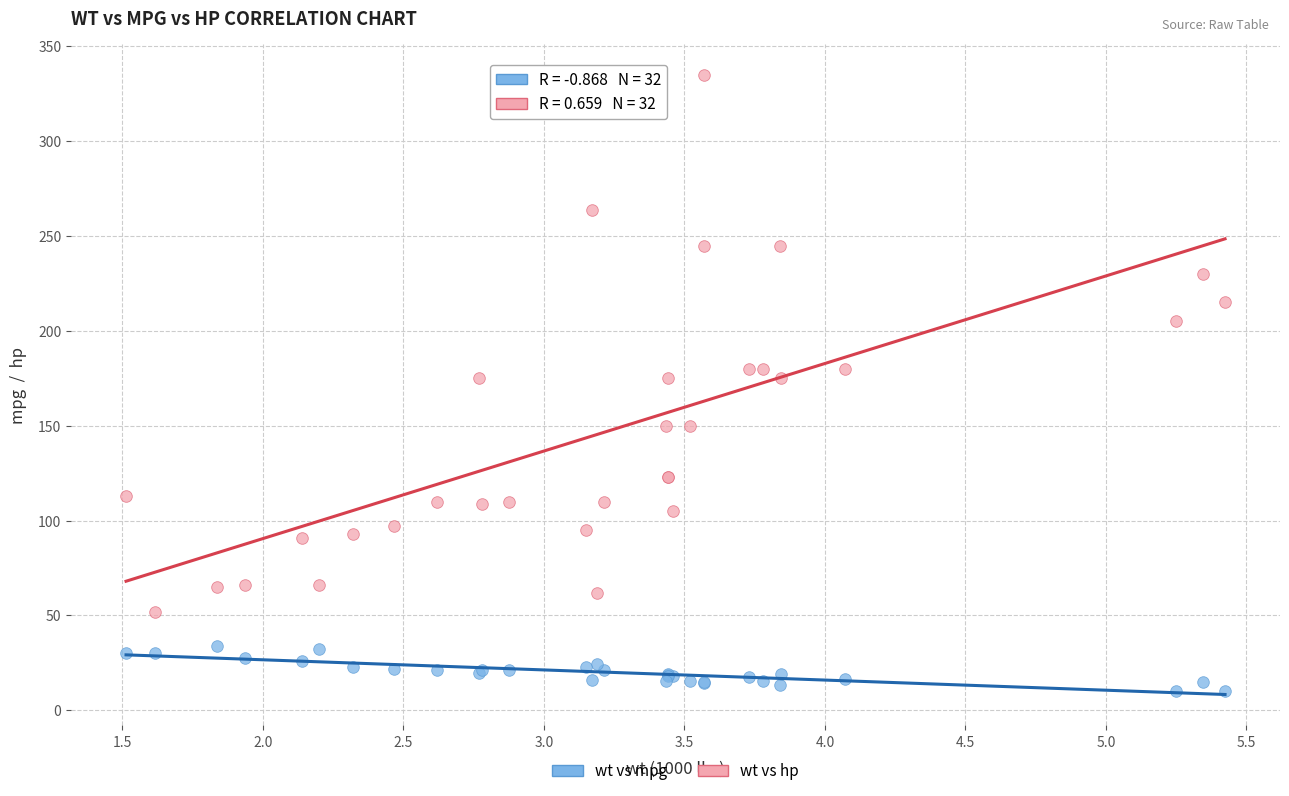

Which series reaches the maximum Y coordinate?

wt vs hp